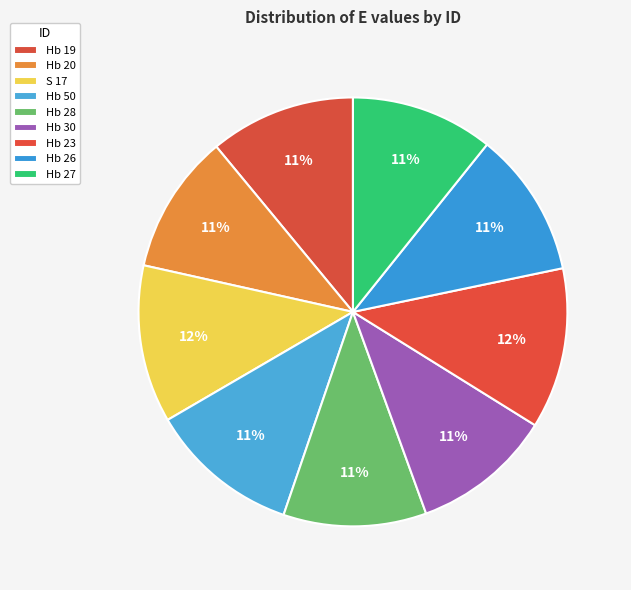

What is the smallest slice in the pie chart?

Hb 20